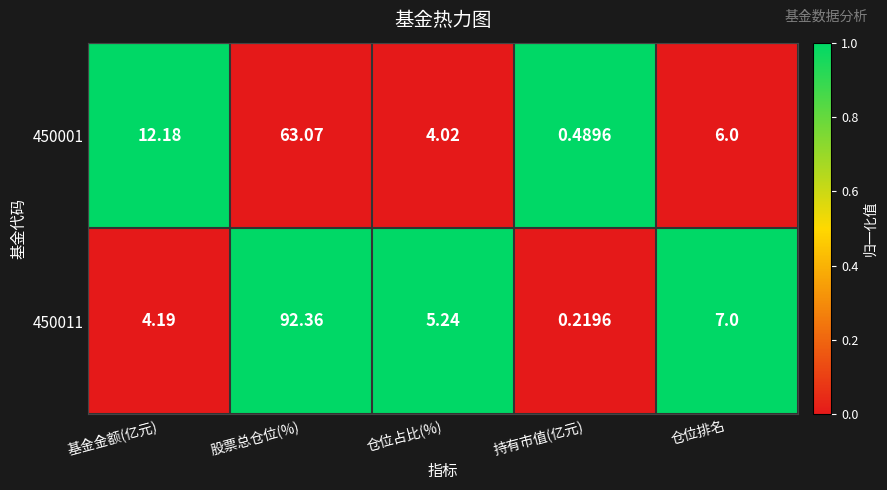

At which label is 450011 closest to 46?

仓位排名